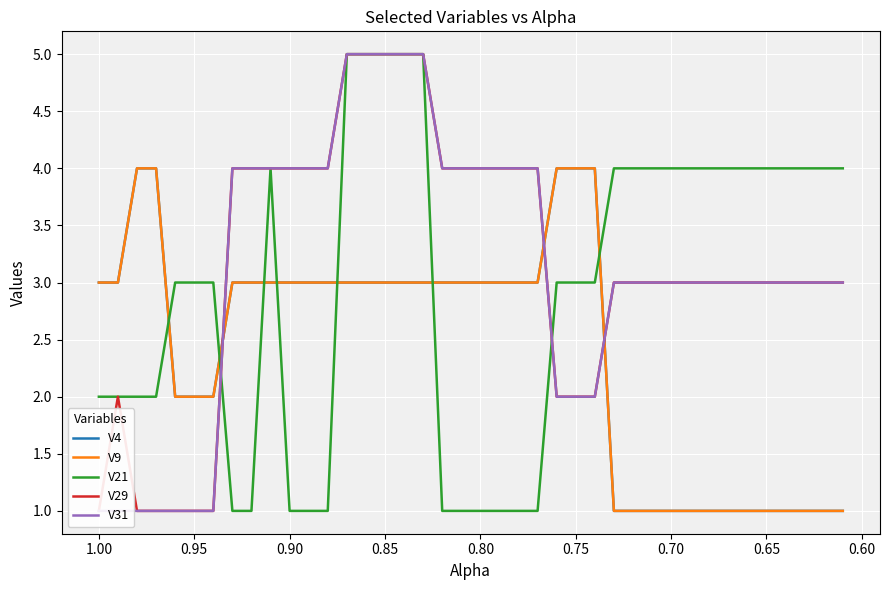

What is the approximate value of V31 at 0.85?

5